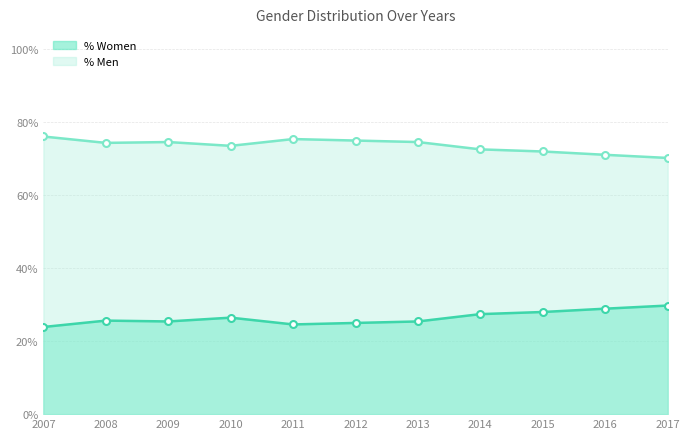

Rank the series by their average value, from highest to lowest.

% Men, % Women